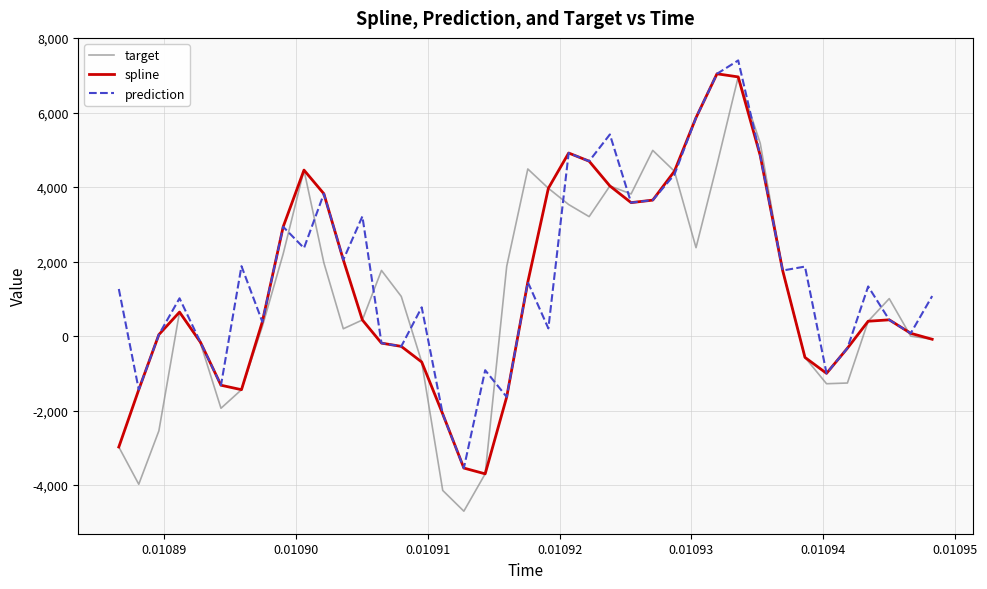

What is the smallest value displayed?

-4700.6